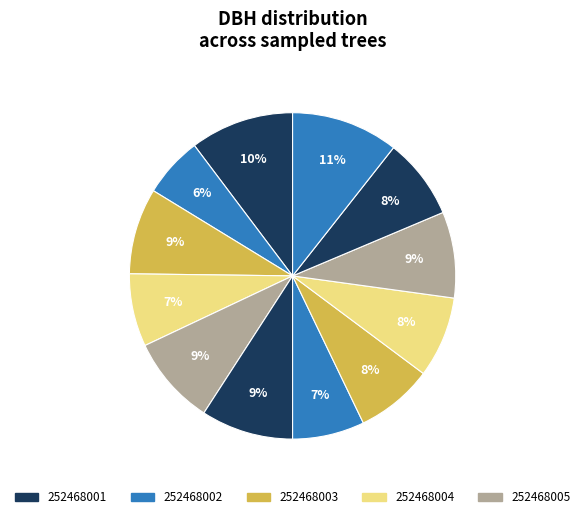

How many segments does this pie chart have?

12